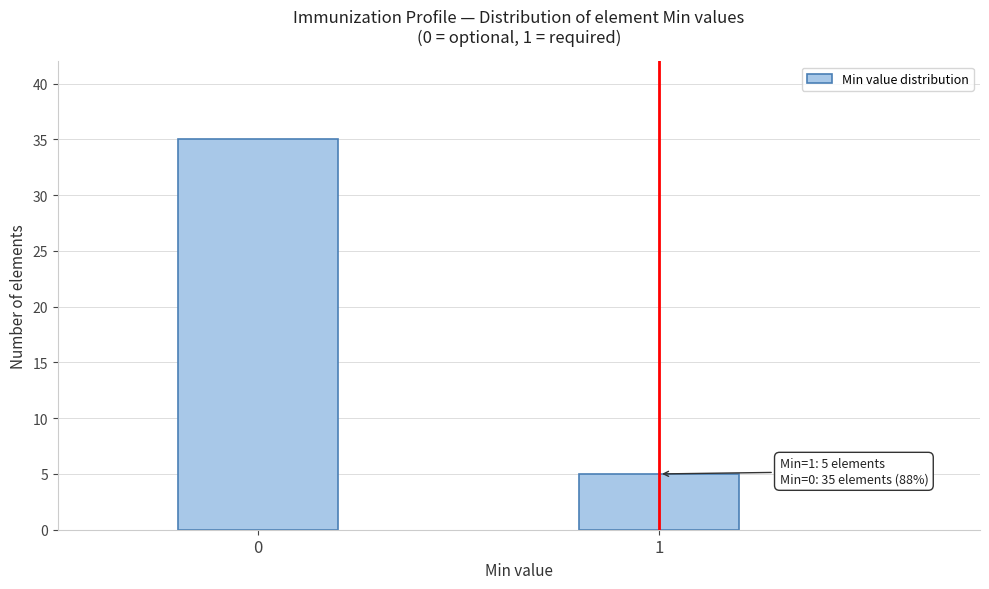

Reading left to right, transcribe all the data shown in this chart.

35	5